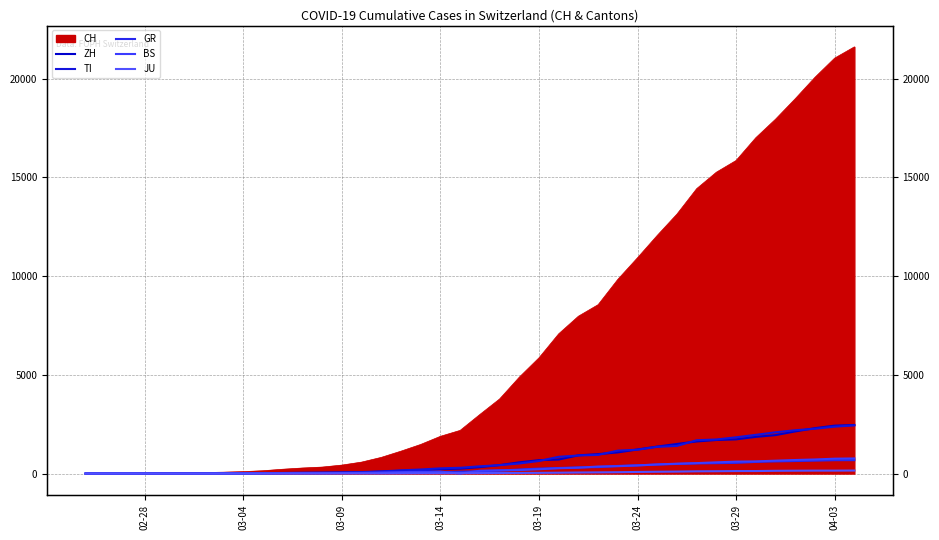

Is the value of GR at 11 greater than the value of BS at 24?

No